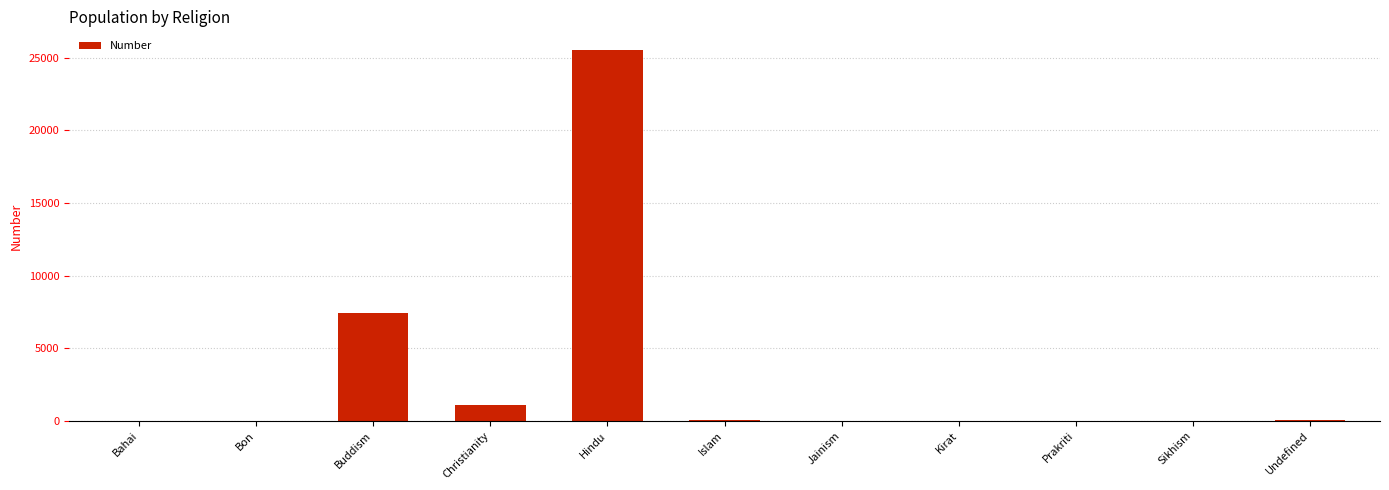

How many distinct data groups are displayed?

1